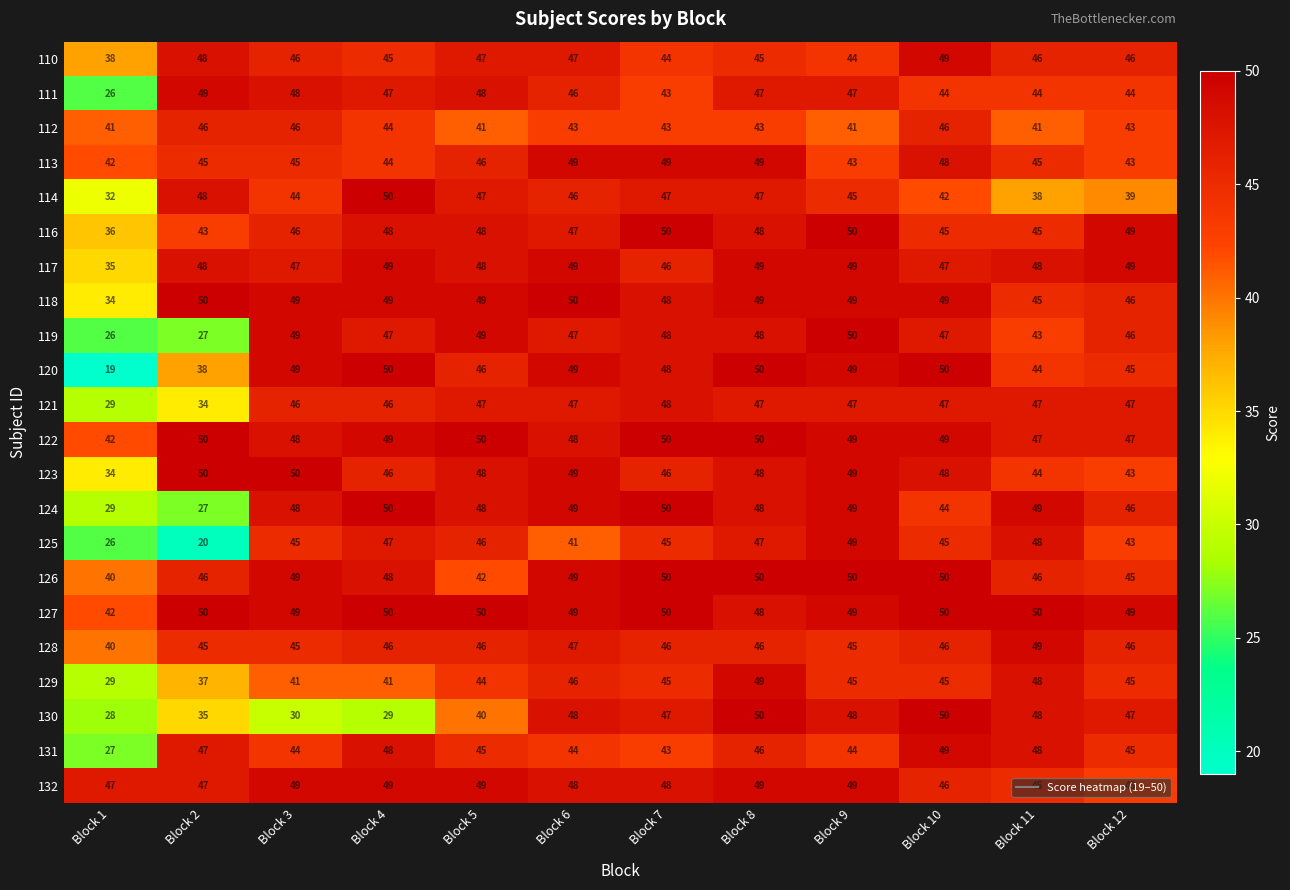

At how many categories does at least one series exceed 28?

12